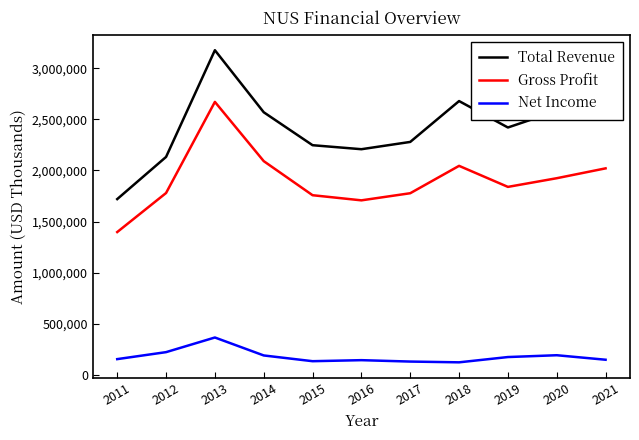

Is this an area chart (filled region under the line)?

No